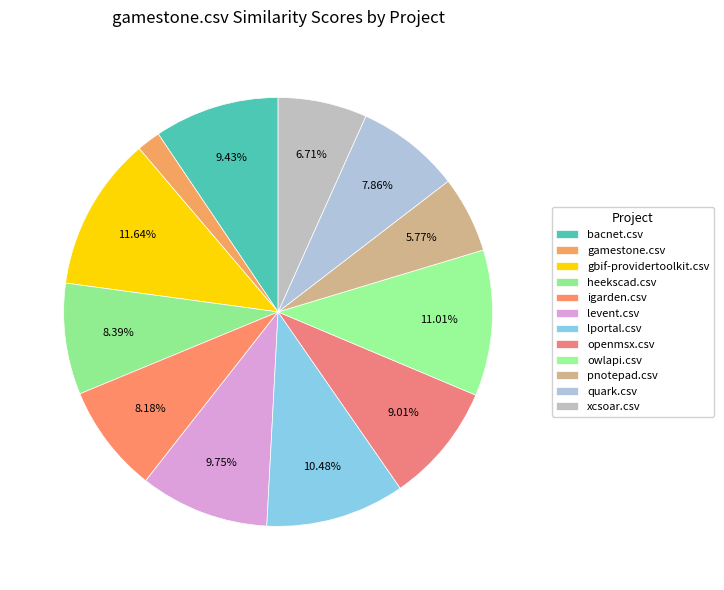

Is there any slice that represents more than half of the pie?

No